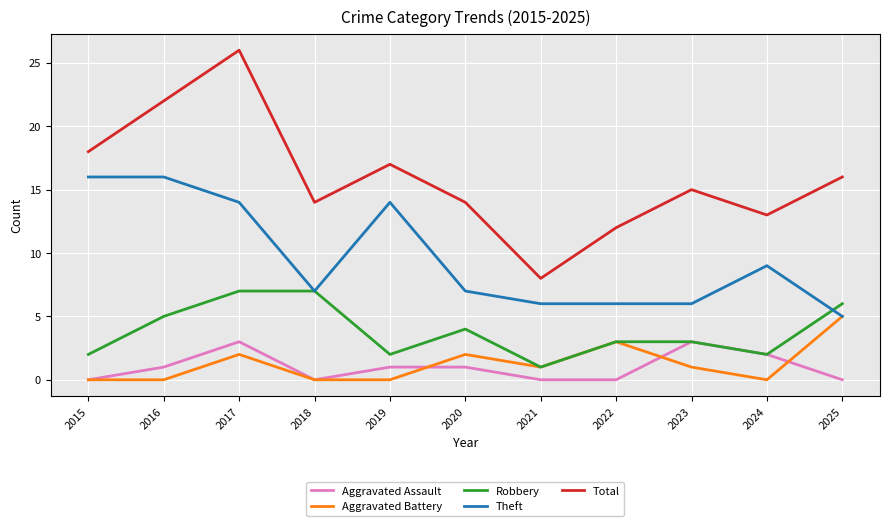

What is the maximum value shown in the chart?

26